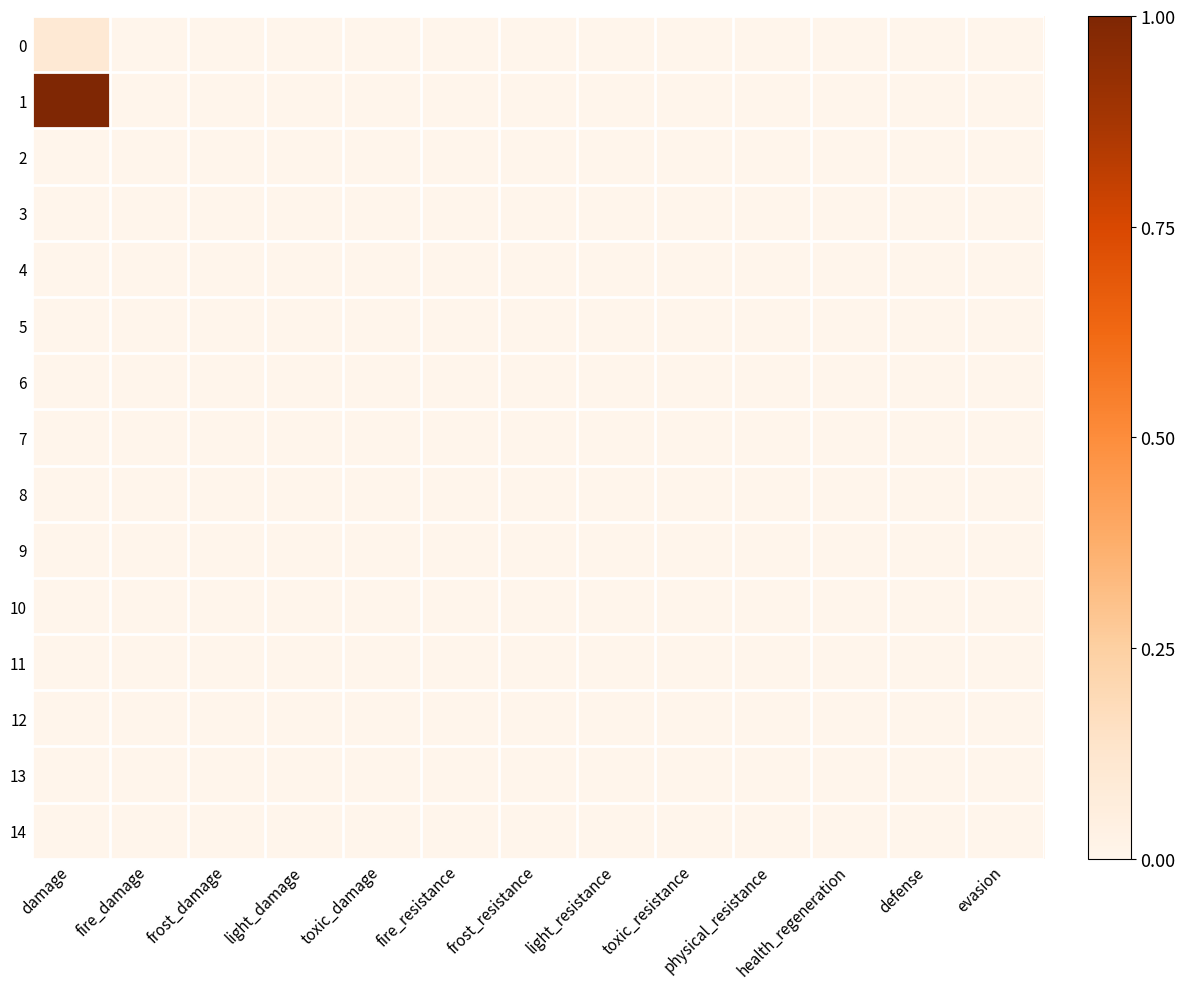

At which category is the sum across all series the highest?

damage